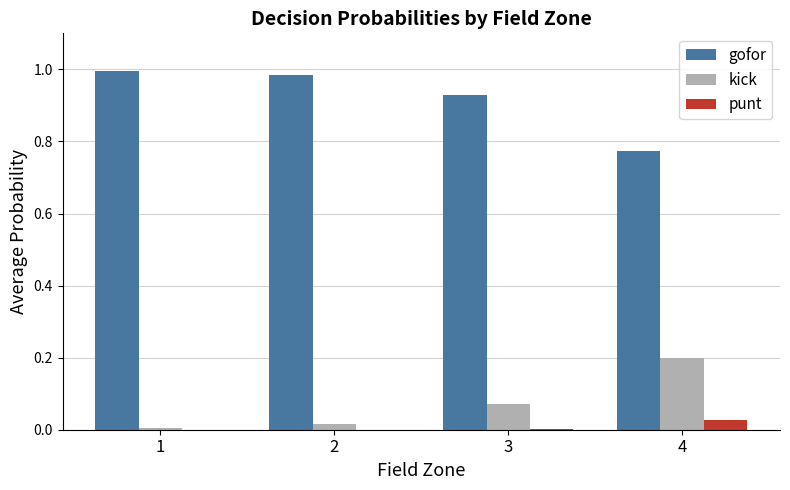

Which series has the largest total across all categories?

gofor